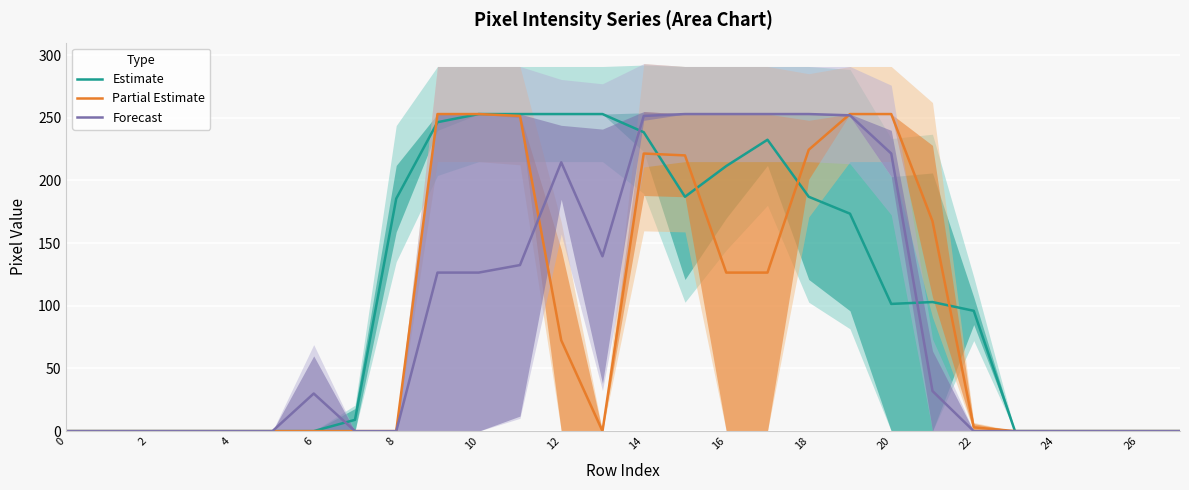

After their last crossing, which series has the higher values: Forecast or Partial Estimate?

Partial Estimate